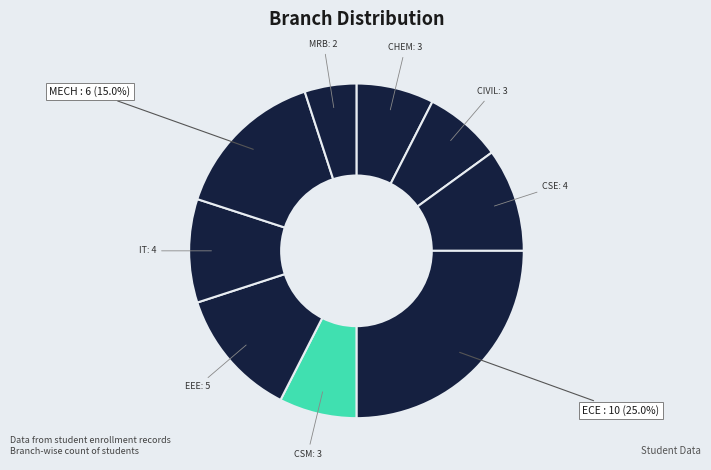

Which slice is the smallest?

MRB